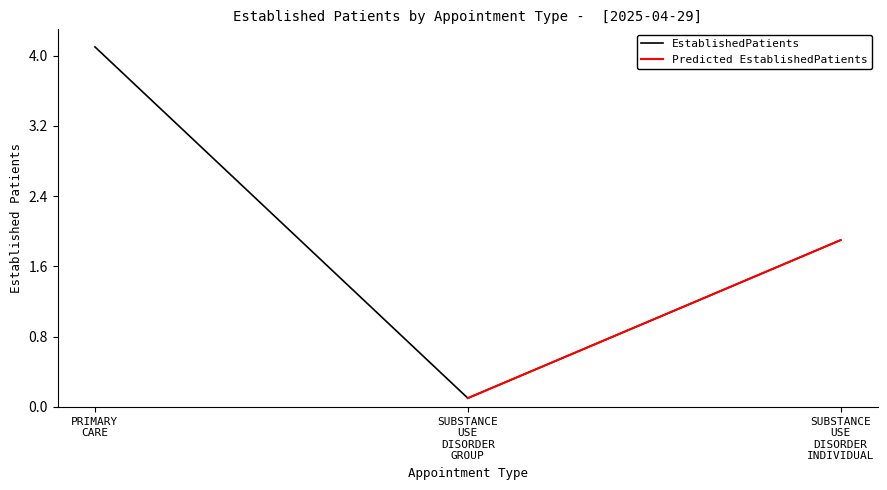

What is the minimum value shown in the chart?

0.1